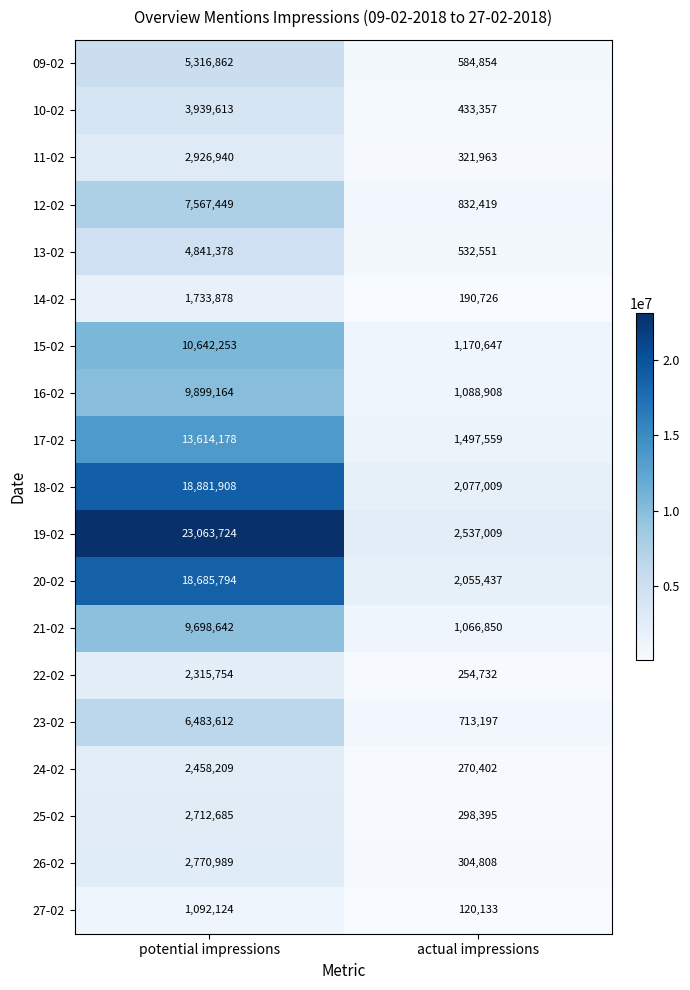

What is the sum of all 15-02 values?

11812900